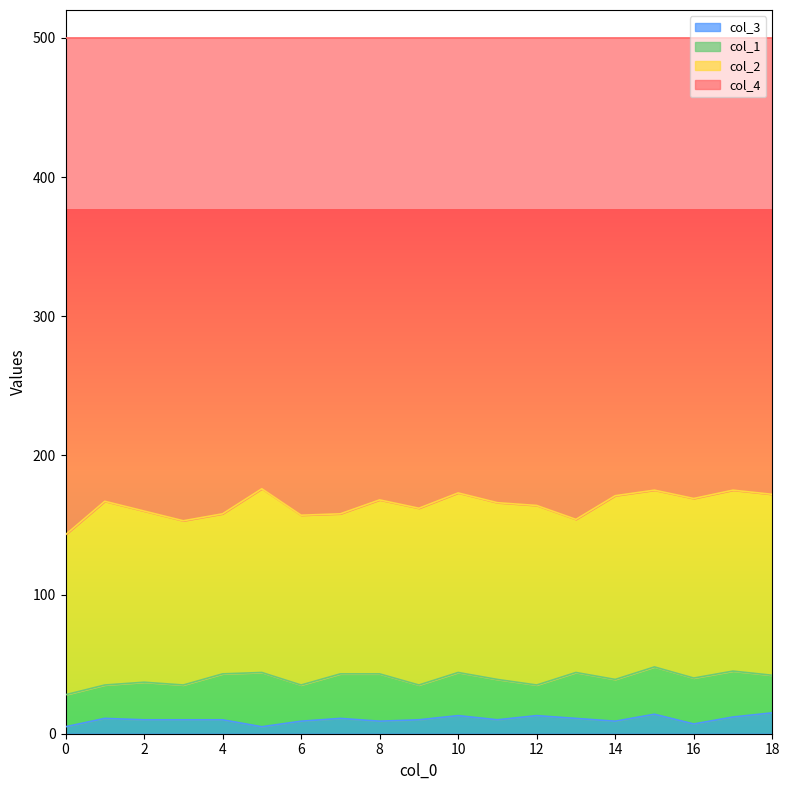

True or false: col_3 and col_4 cross at least once.

False